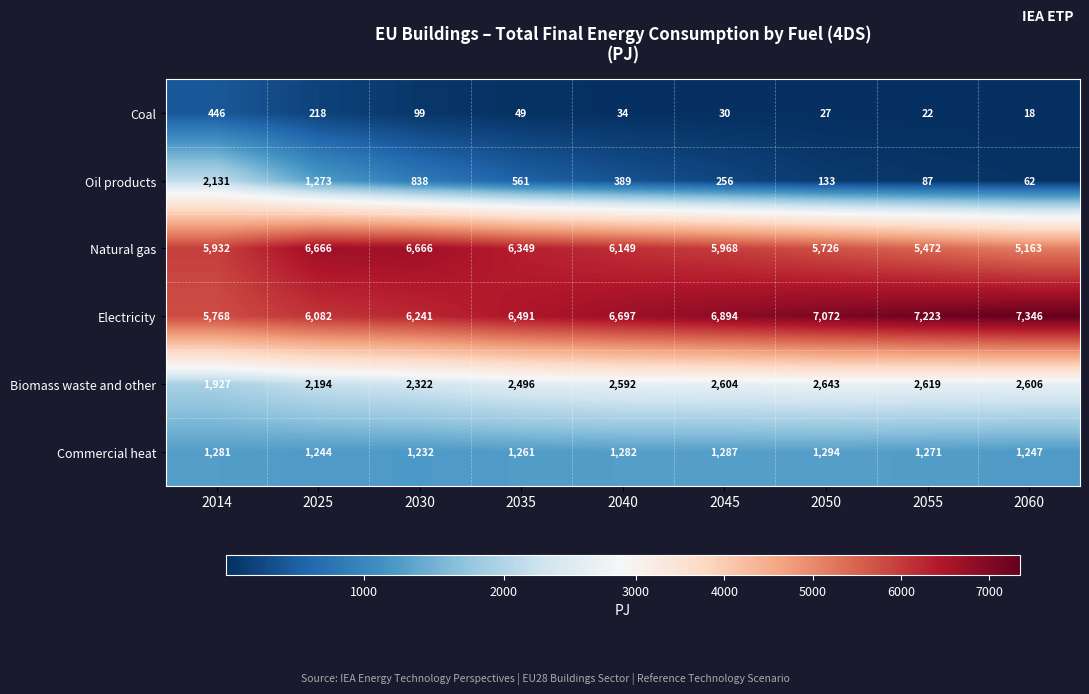

Read the Electricity value at 2014.

5768